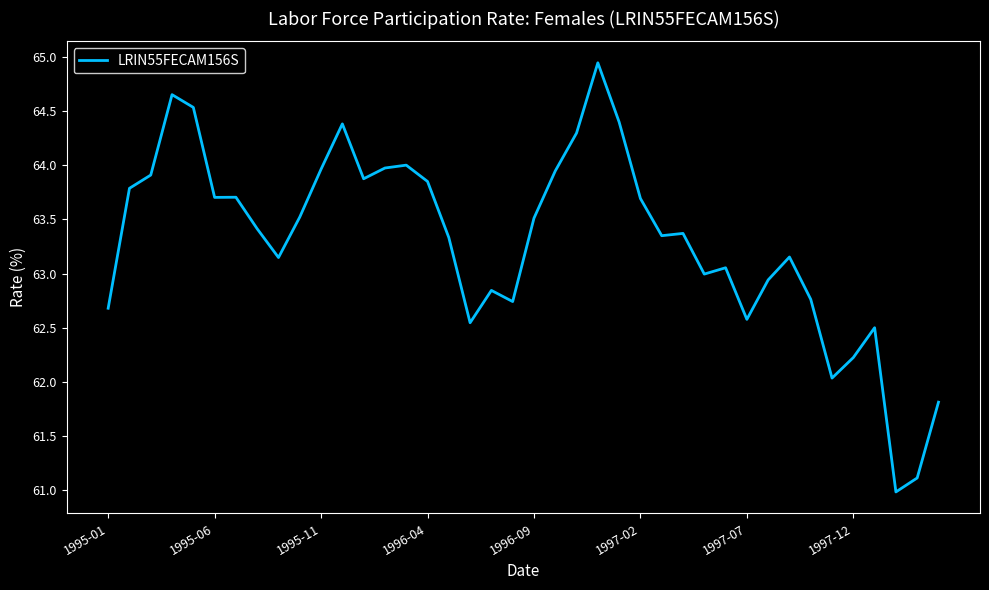

What is the average value?

63.3